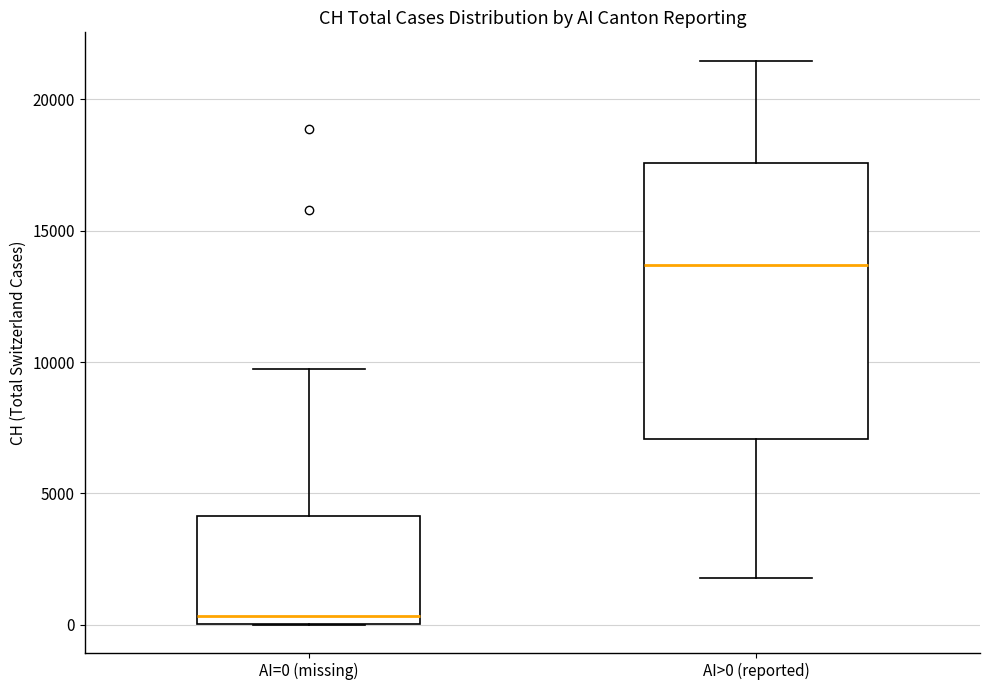

Reading left to right, transcribe this box plot: for each box, give where its median line is, the range the box spans, and where its two whiskers end, as read against the y-axis. The values are not printed on the chart, so give them approximately, as read against the axis.

AI=0 (missing): median 500, box 0 to 4000, whiskers 0 to 9500
AI>0 (reported): median 13500, box 7000 to 17500, whiskers 2000 to 21500